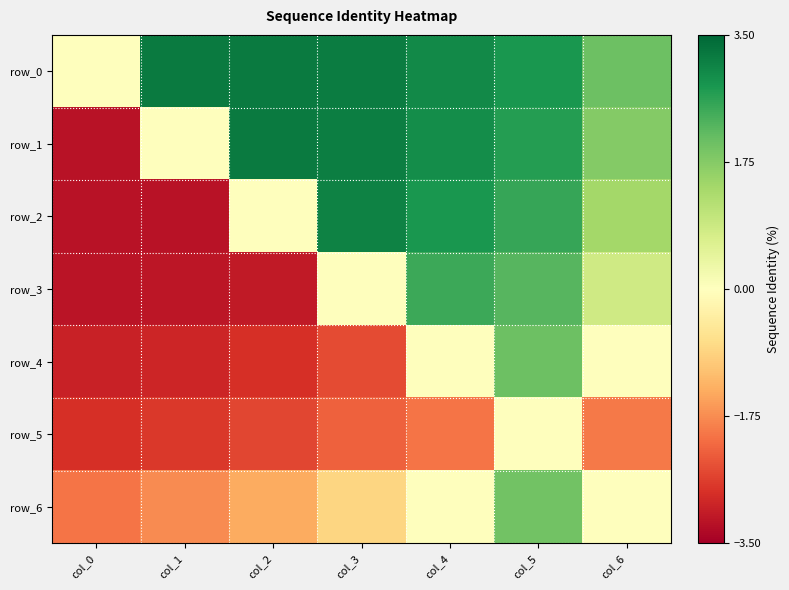

Read the row_2 value at col_6.

1.4